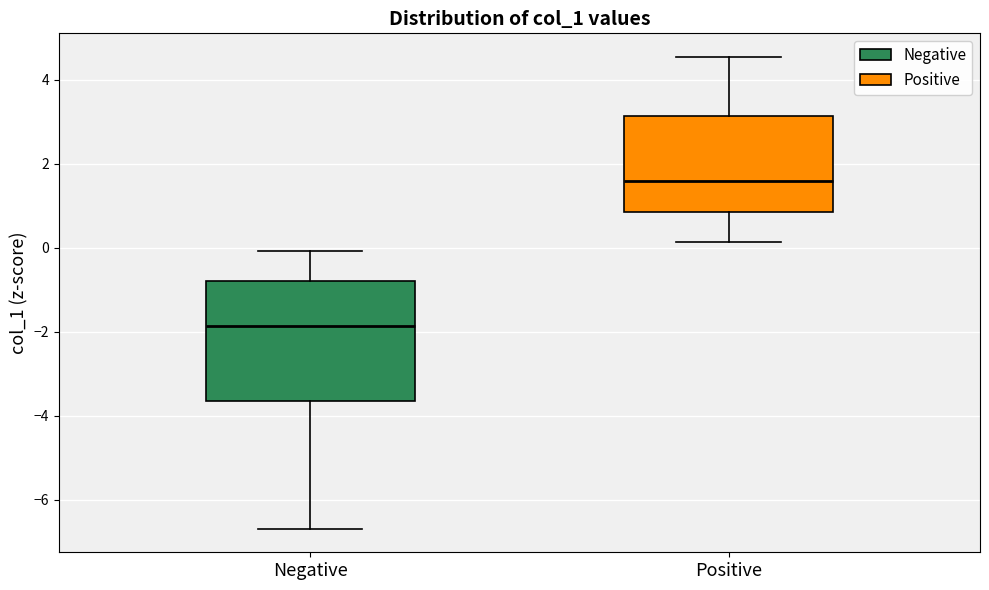

Where does the upper whisker of the box for Negative end on the y-axis? The values are not printed on the chart, so give them approximately, as read against the axis.

0.0